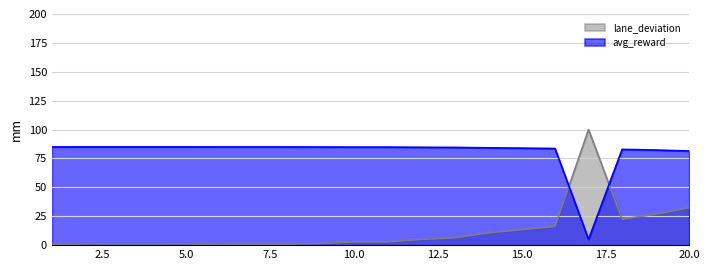

Reading left to right, transcribe all the data shown in this chart.

avg_reward: 1=85.0	2=85.0	3=85.0	4=85.0	5=85.0	6=85.0	7=85.0	8=85.0	9=84.9	10=84.8	11=84.8	12=84.7	13=84.6	14=84.2	15=83.9	16=83.6	17=5.0	18=82.9	19=82.3	20=81.5
lane_deviation: 1=0.7	2=0.0	3=0.0	4=0.0	5=0.0	6=0.7	7=0.7	8=0.7	9=1.4	10=2.8	11=2.8	12=4.9	13=6.3	14=10.6	15=13.4	16=16.2	17=100.0	18=22.5	19=26.8	20=32.4